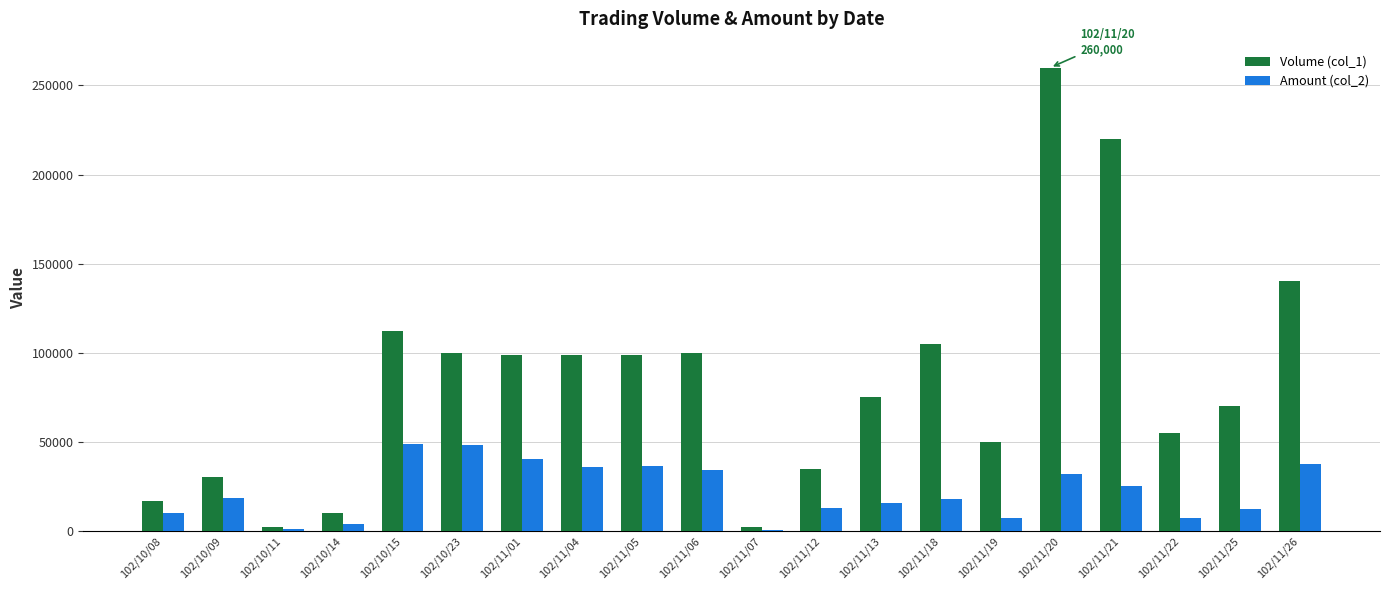

Which series changed the most between 102/11/21 and 102/11/25?

Volume (col_1)